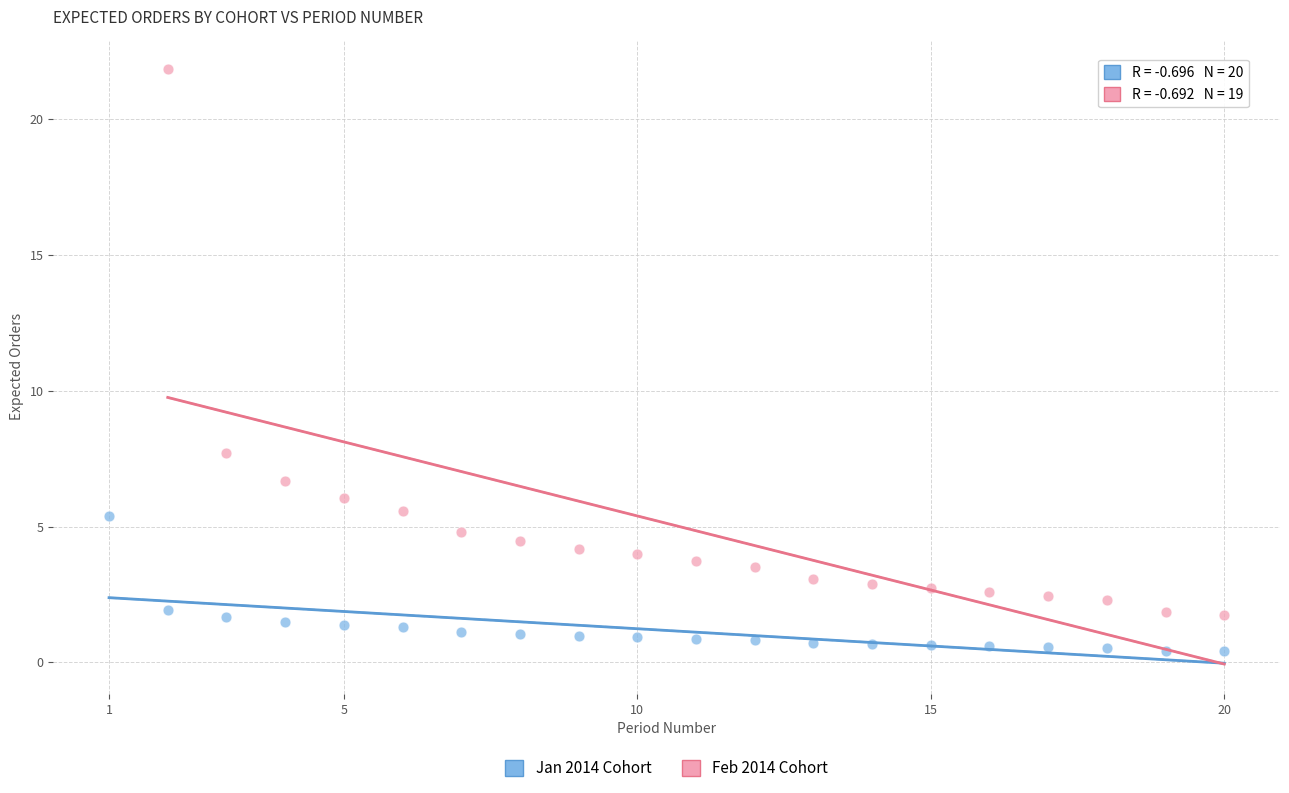

Which series has the largest Y range (max minus min)?

Feb 2014 Cohort